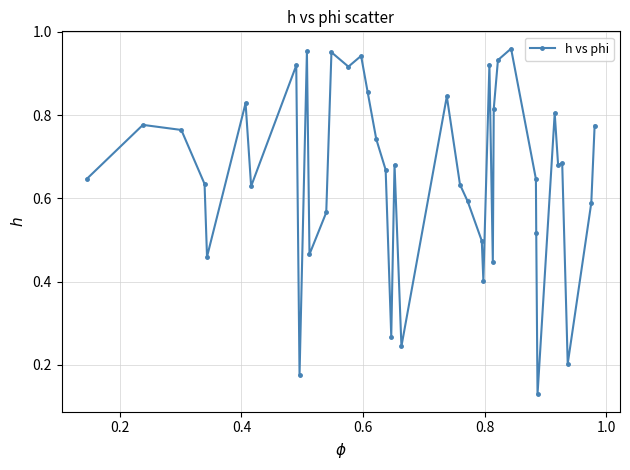

True or false: the data has more than 0 interior local peaks.

True